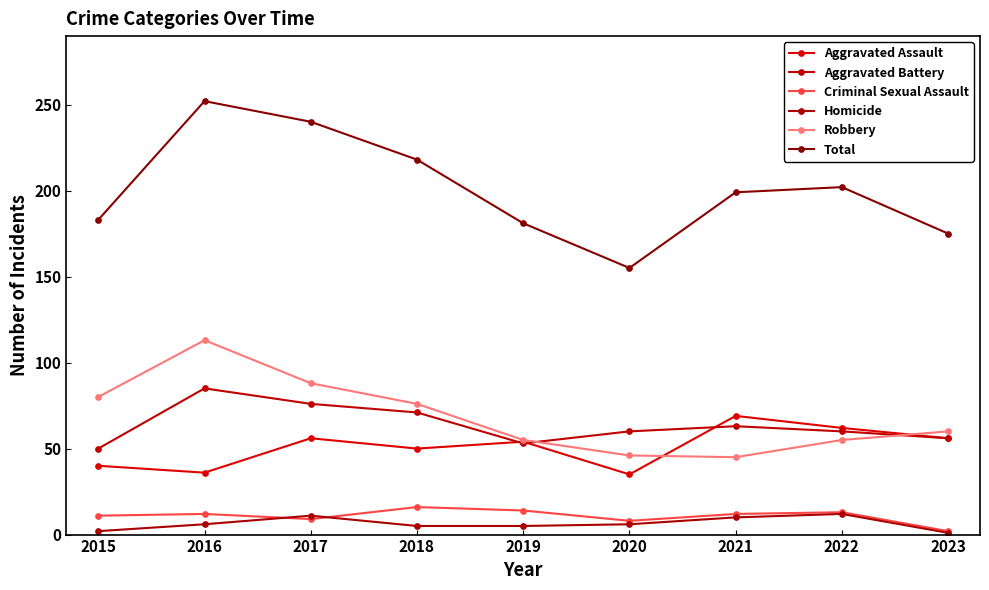

How many series are shown in this chart?

6